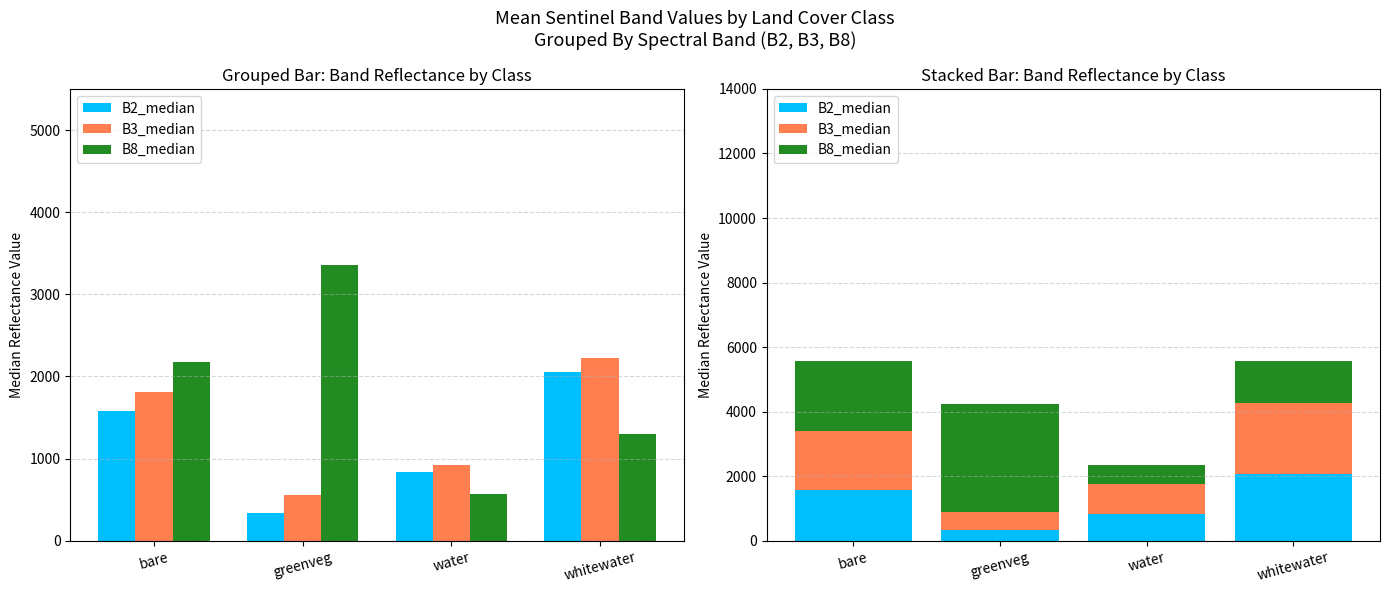

At how many categories does at least one series exceed 2600?

1